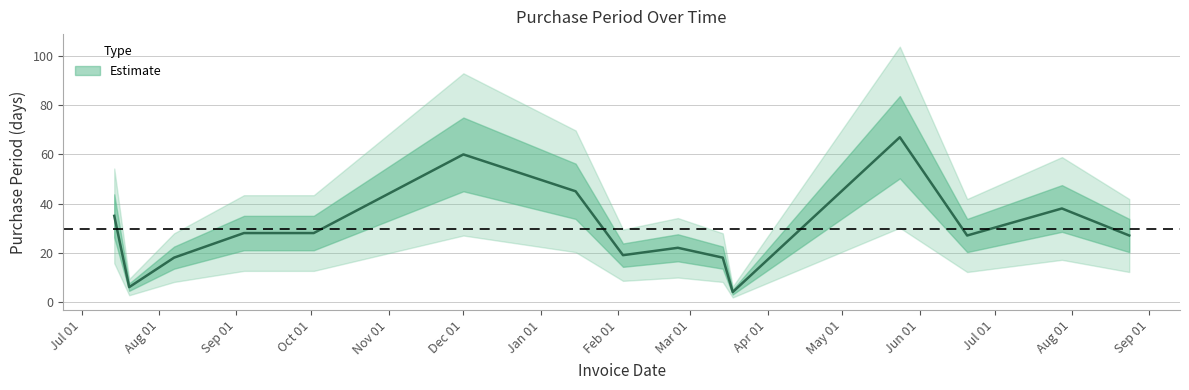

The value at 2016-03-14 is 18. True or false?

True